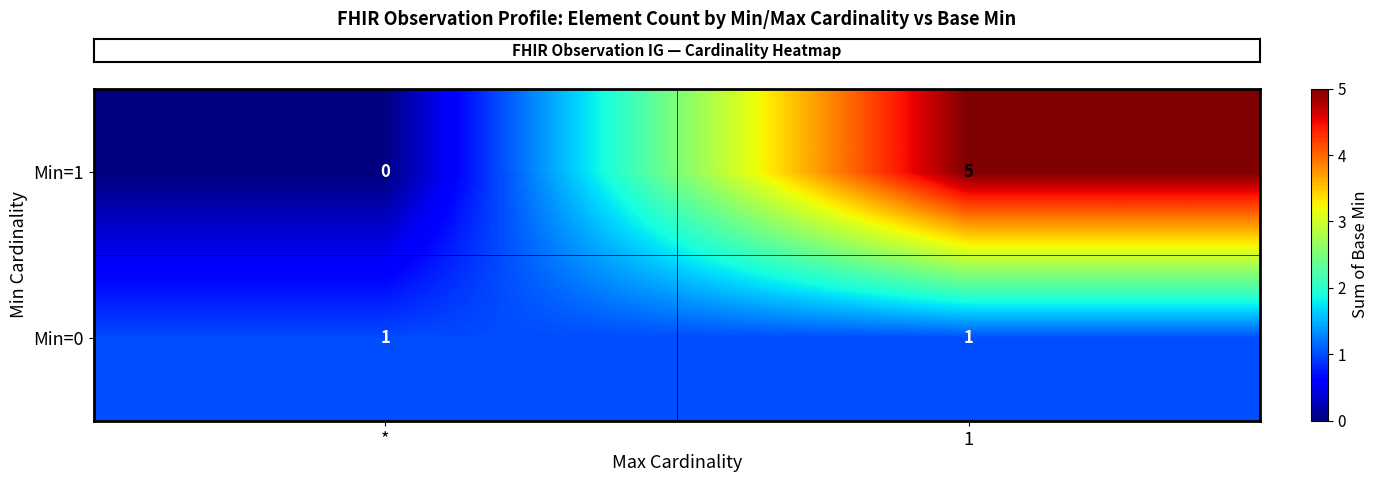

Read the Min=1 value at 1.

5